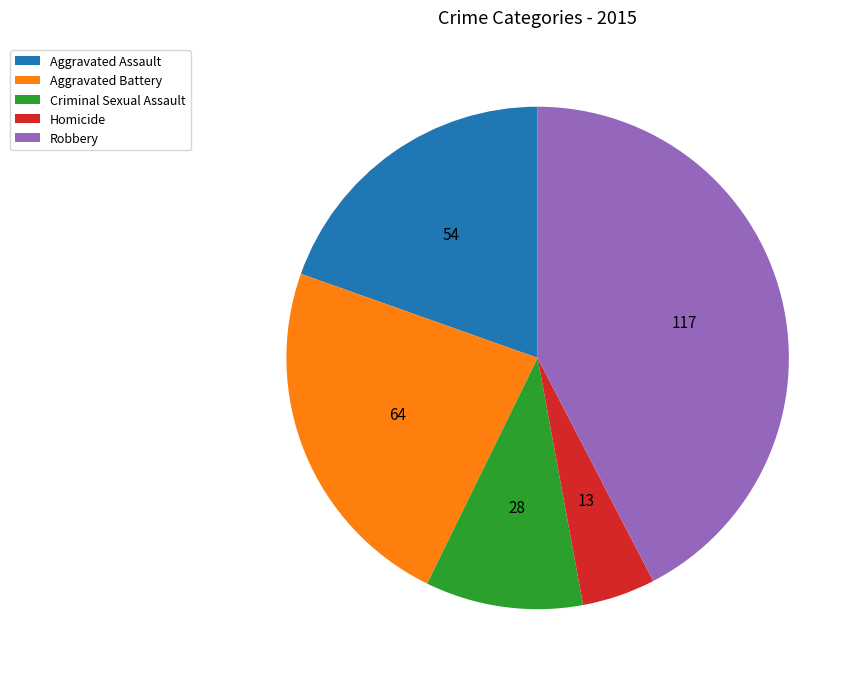

Combined, do Homicide and Aggravated Battery account for over 50%?

No